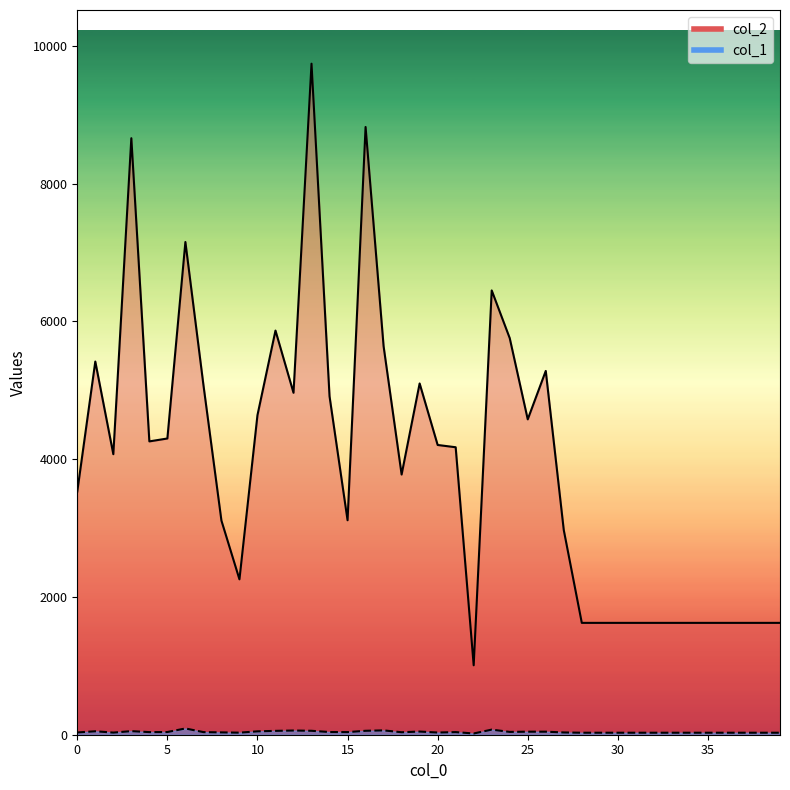

Reading right to left, transcribe all the data shown in this chart.

col_2: 1624	1624	1624	1624	1624	1624	1624	1624	1624	1624	1624	1624	2971	5282	4579	5758	6451	1008	4174	4207	5100	3778	5640	8824	3114	4913	9743	4965	5868	4640	2256	3109	5080	7154	4301	4259	8661	4073	5418	3531
col_1: 29	29	29	29	29	29	29	29	29	29	29	29	33	44	44	41	74	18	38	32	46	36	63	57	38	39	57	61	56	49	30	34	38	91	39	38	52	31	50	33